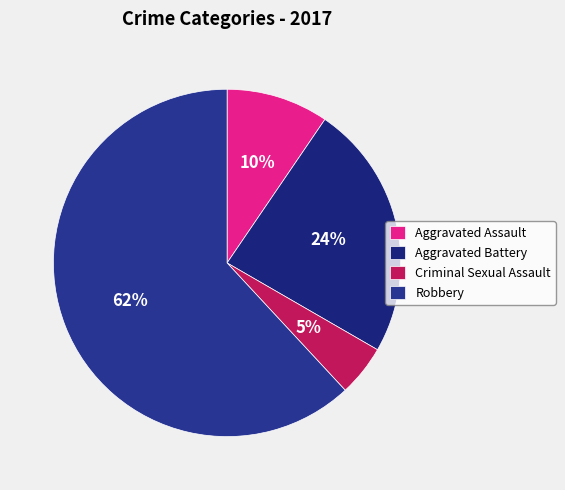

True or false: Criminal Sexual Assault accounts for 5% of the total.

True